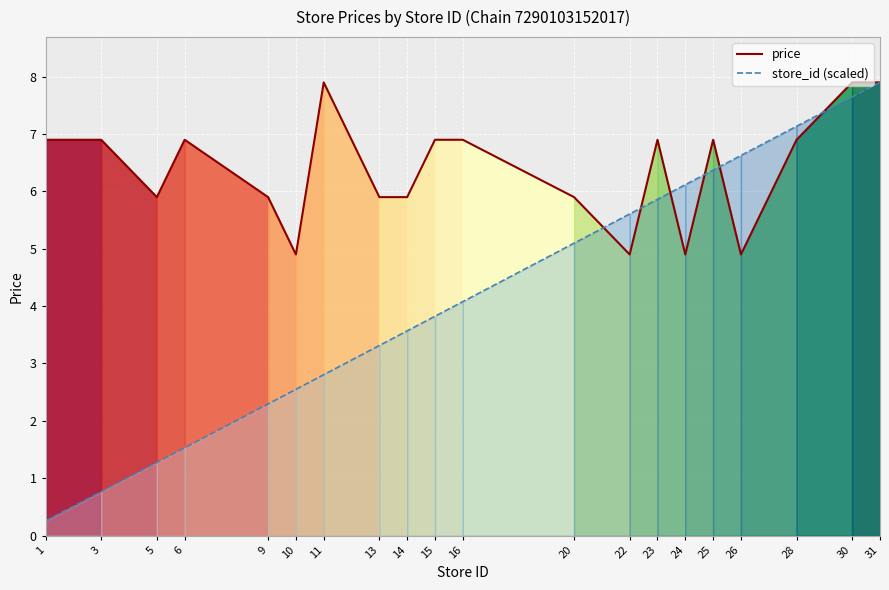

What is the value of the store_id (scaled) point at the 11th from the left?

4.1